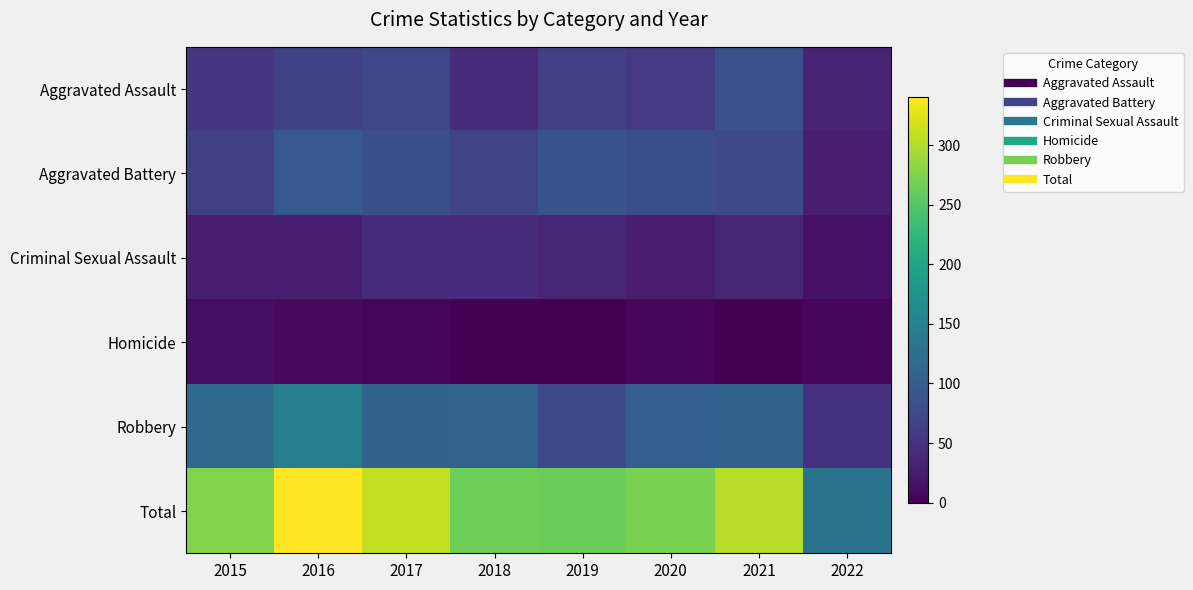

What is the total value across all series at 2021?

608